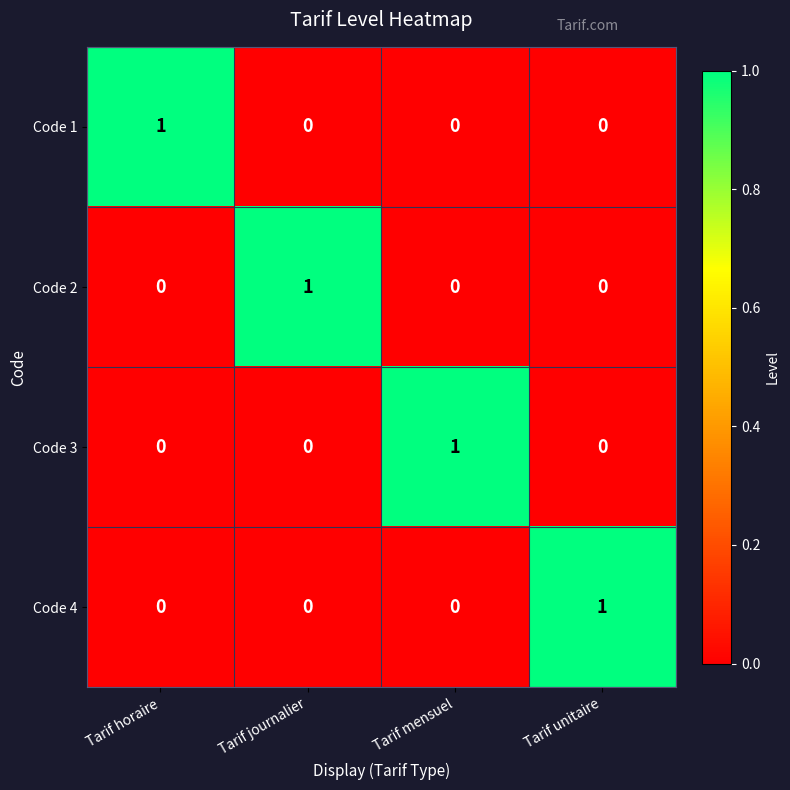

The Code 3 series shows -1 at Tarif journalier. True or false?

False